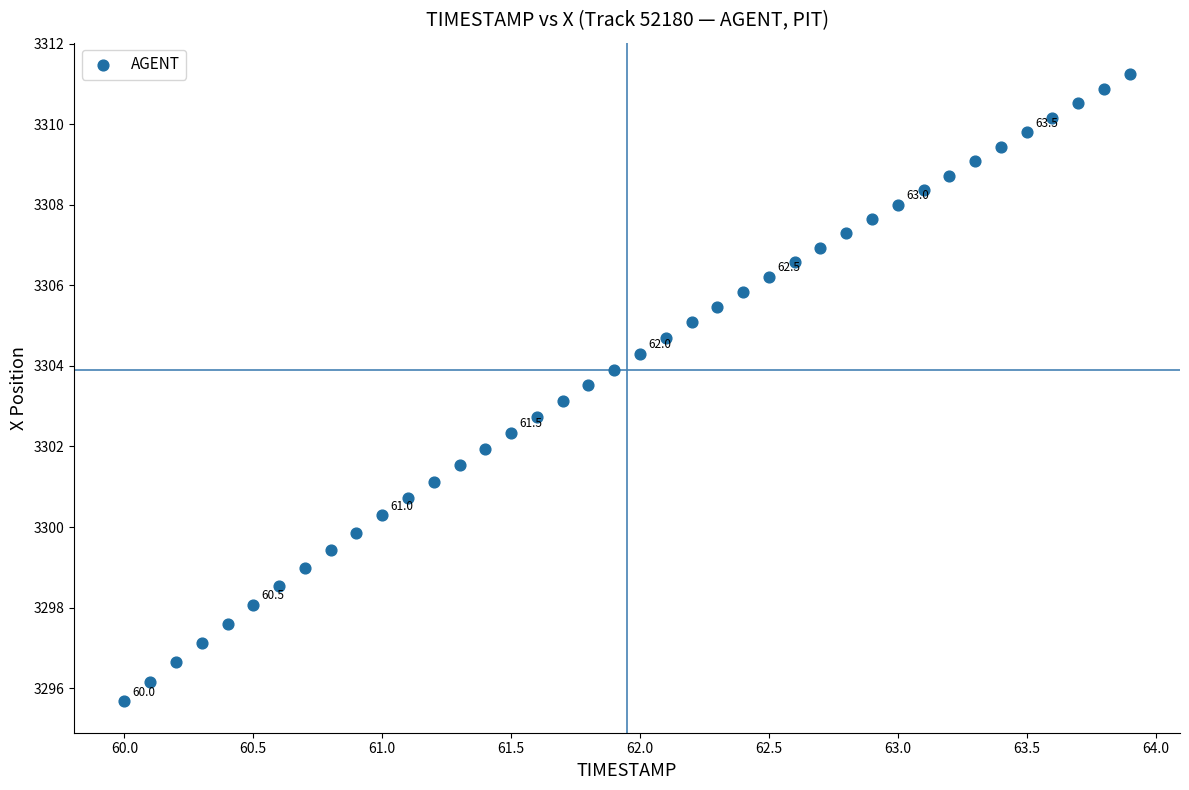

What is the range of Y values (max minus min)?

15.6